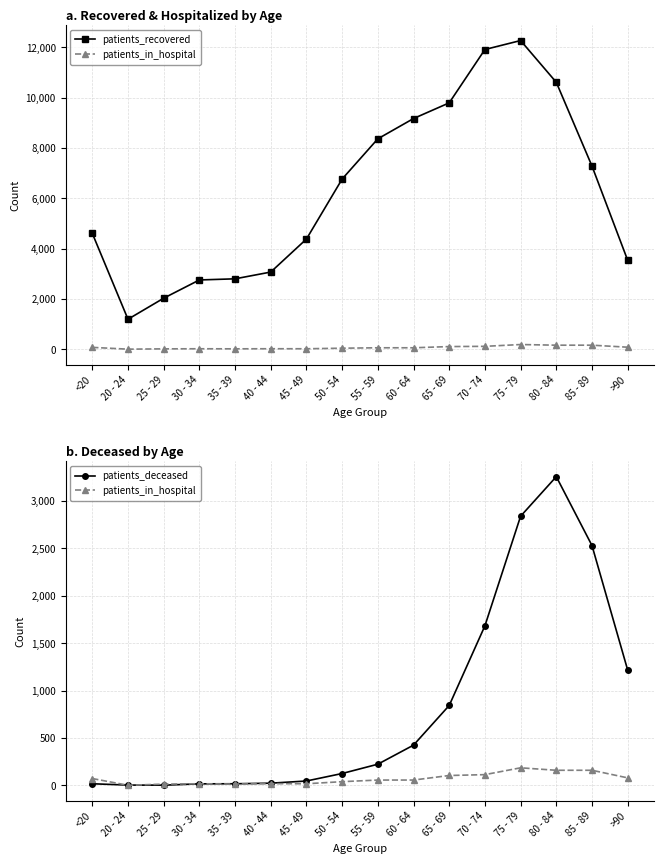

What is the value of the patients_deceased point at the 13th from the left?

2837